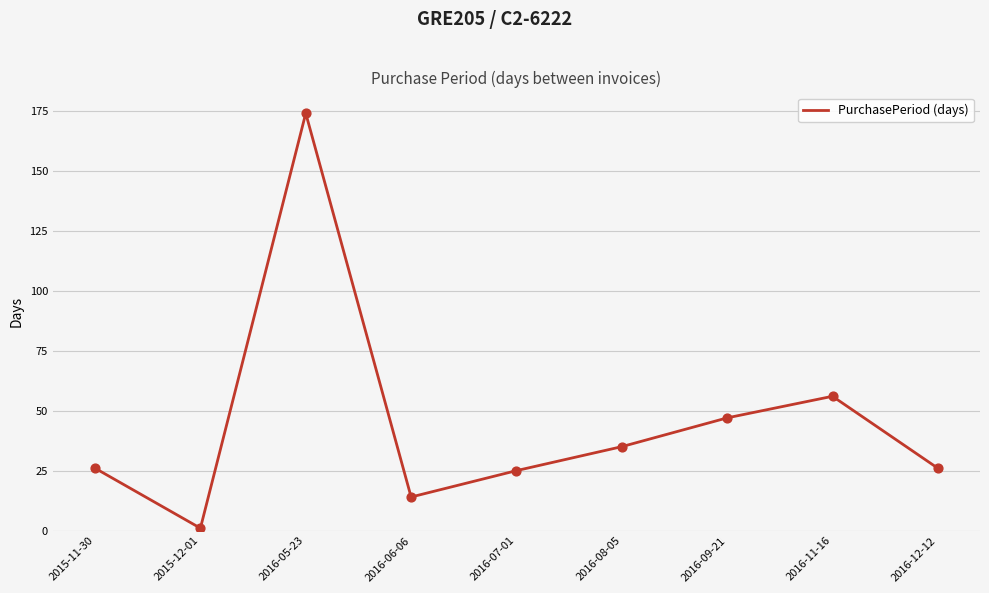

What is the ratio of the value at 2016-06-06 to the value at 2016-05-23?

0.1